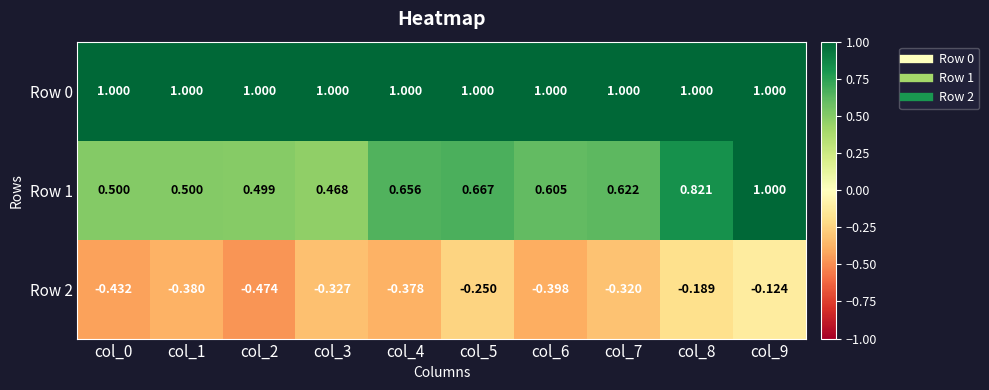

Between col_4 and col_5, which series saw the biggest shift?

Row 2